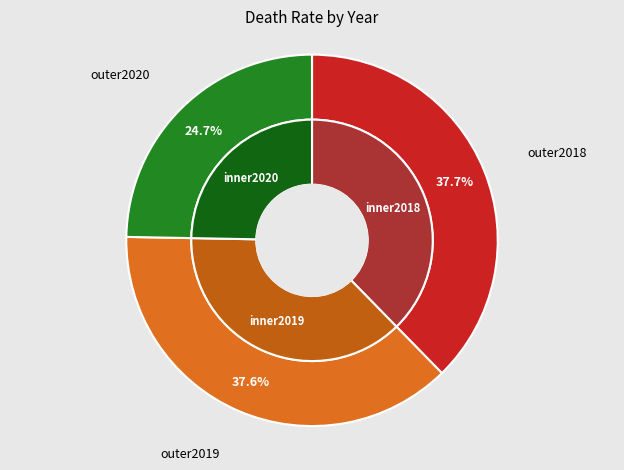

Which has a higher value, 2018 or 2019?

2018